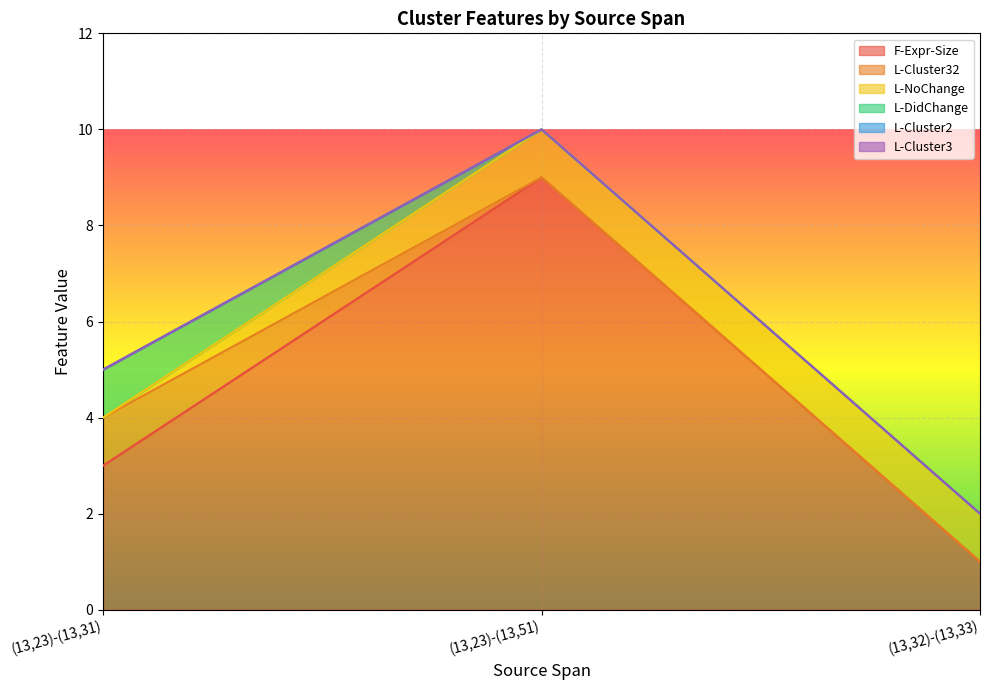

Reading left to right, list all the values displayed in this chart.

F-Expr-Size: (13,23)-(13,31)=3	(13,23)-(13,51)=9	(13,32)-(13,33)=1
L-Cluster32: (13,23)-(13,31)=1	(13,23)-(13,51)=0	(13,32)-(13,33)=0
L-NoChange: (13,23)-(13,31)=0	(13,23)-(13,51)=1	(13,32)-(13,33)=1
L-DidChange: (13,23)-(13,31)=1	(13,23)-(13,51)=0	(13,32)-(13,33)=0
L-Cluster2: (13,23)-(13,31)=0	(13,23)-(13,51)=0	(13,32)-(13,33)=0
L-Cluster3: (13,23)-(13,31)=0	(13,23)-(13,51)=0	(13,32)-(13,33)=0